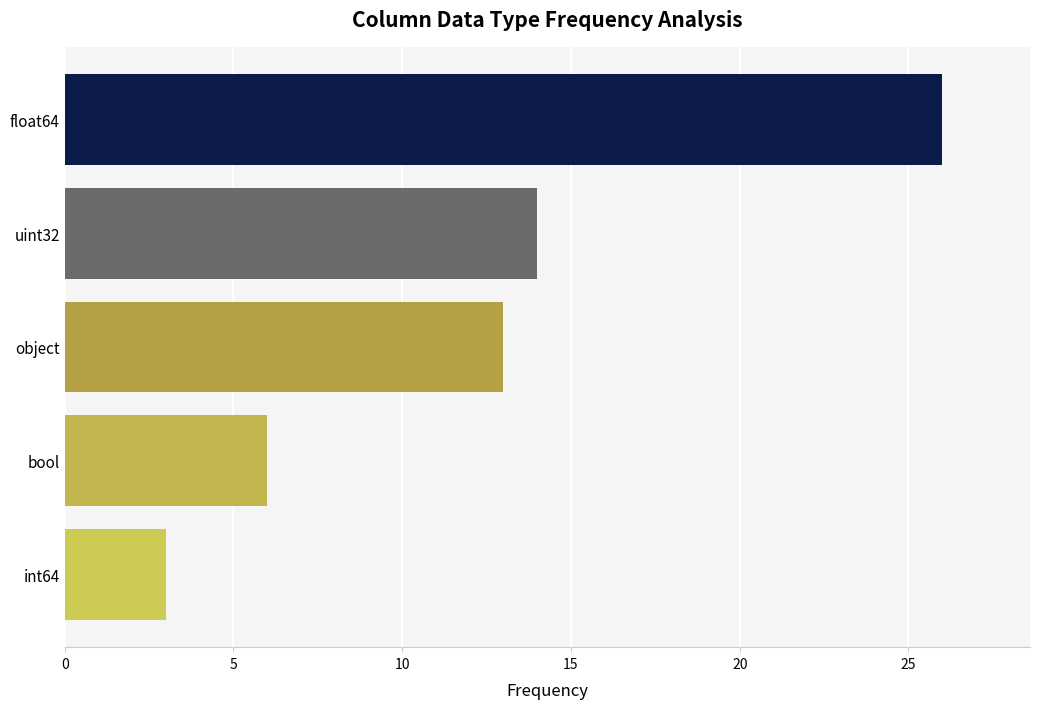

How many data points are less than 13?

2